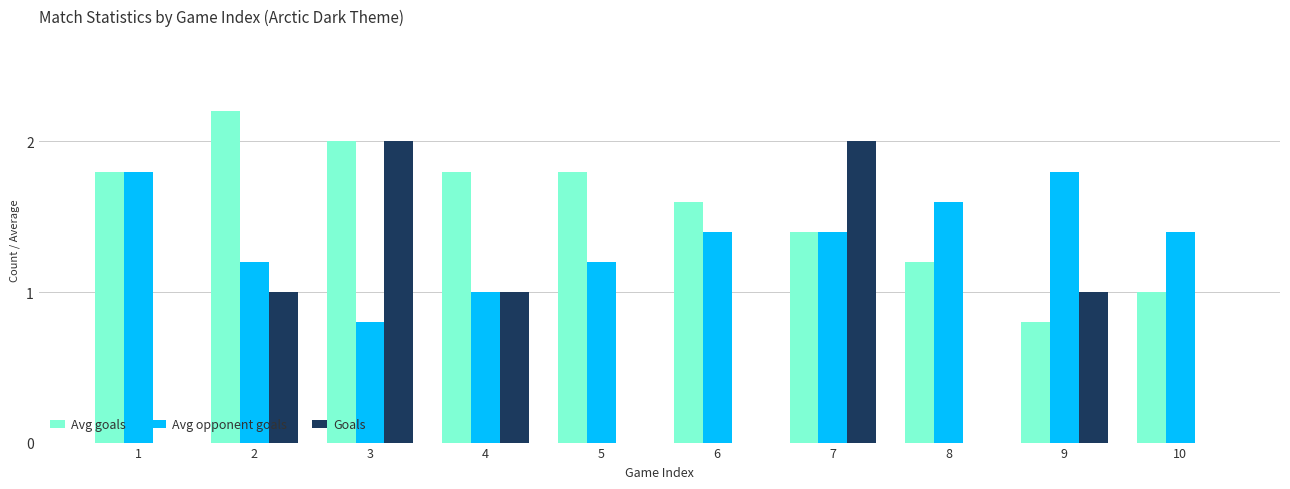

The value of Avg opponent goals at 7 is 2.0. True or false?

False